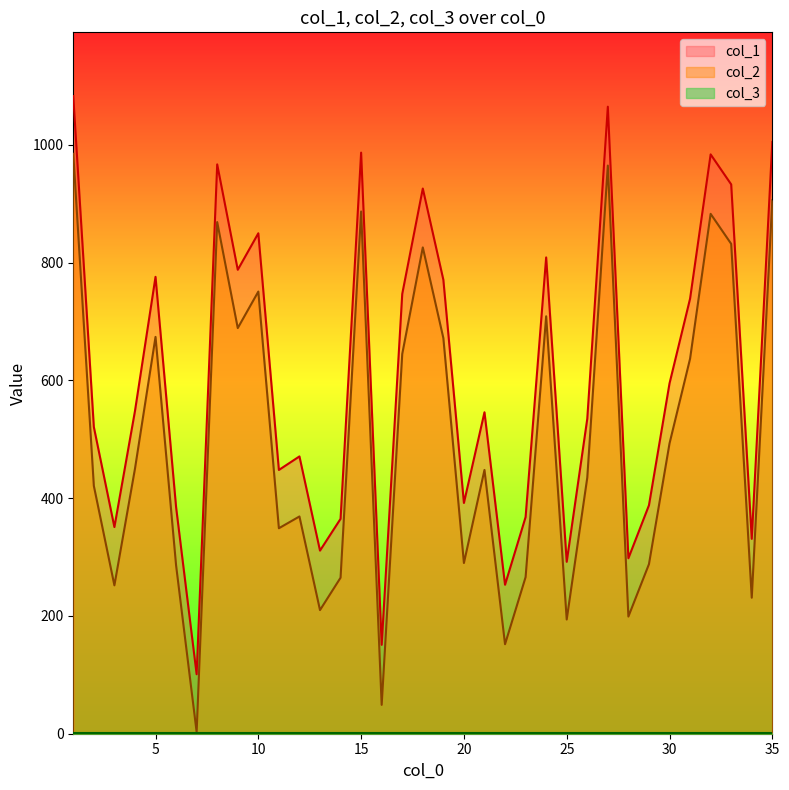

The col_1 series shows 150 at 14. True or false?

False